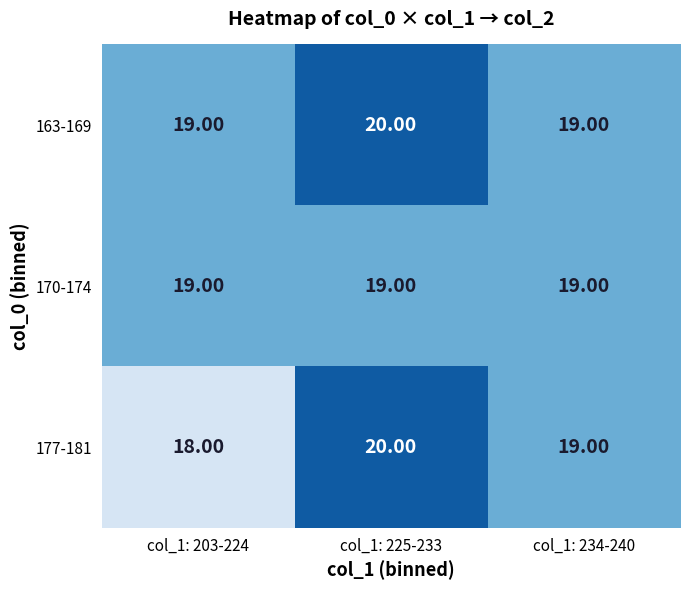

What is the sum of all 177-181 values?

57